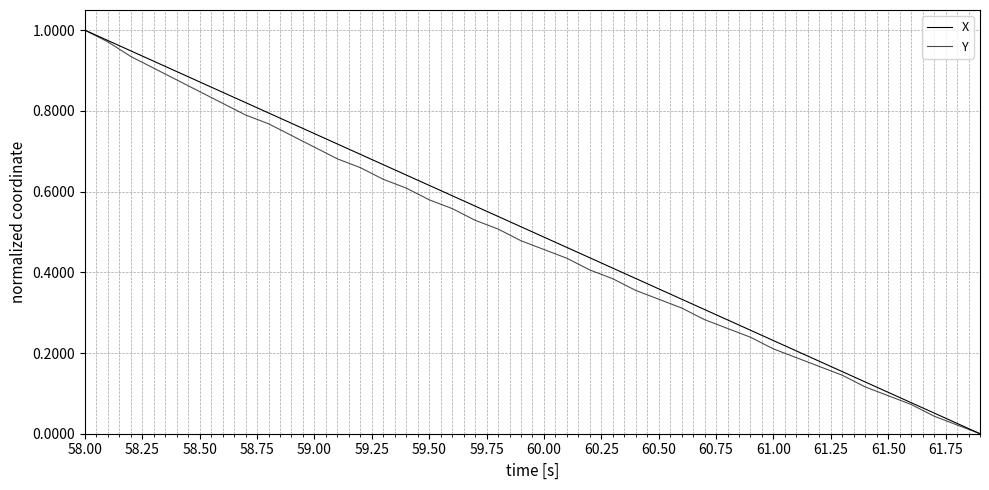

Is this an area chart (filled region under the line)?

No